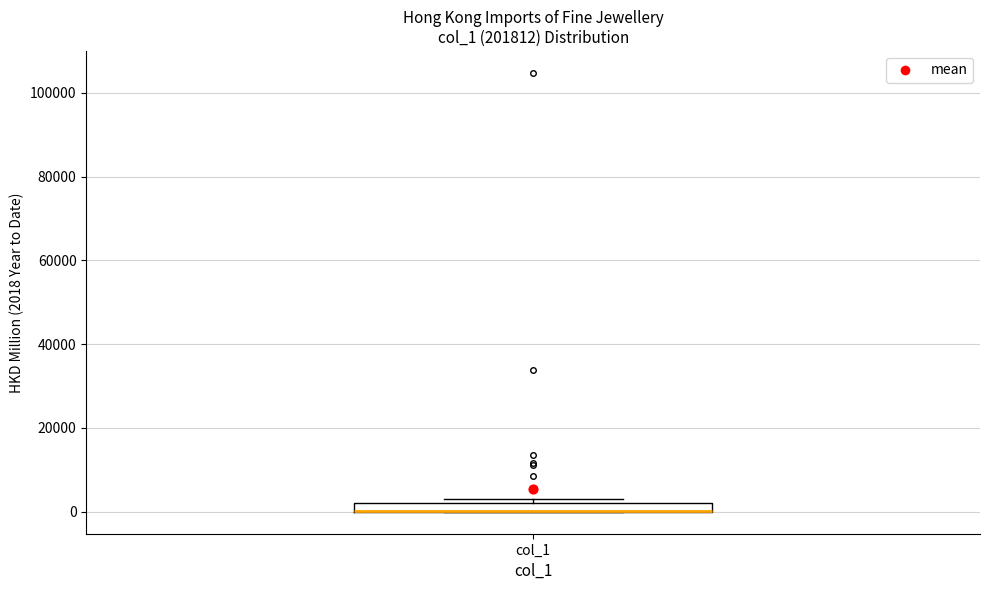

Where is the upper edge of the box for col_1 on the y-axis? The values are not printed on the chart, so give them approximately, as read against the axis.

2000